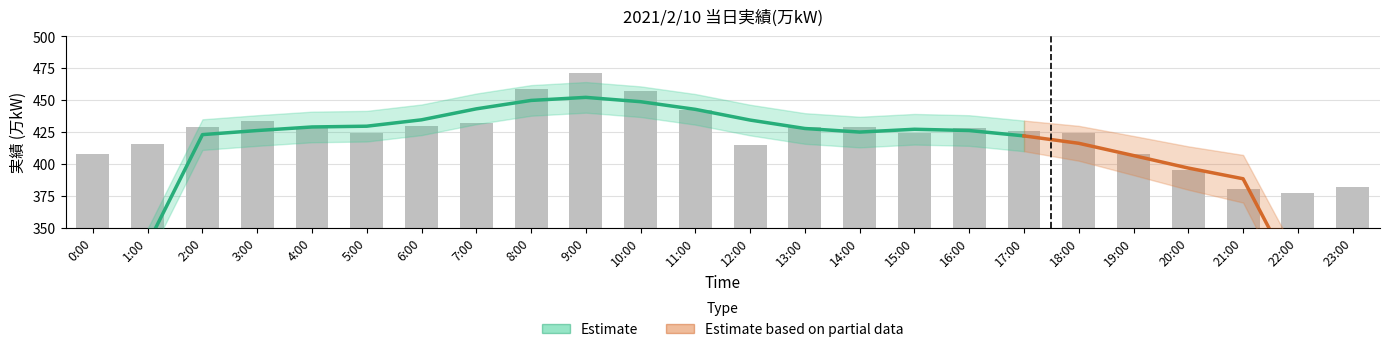

Rank the categories by value from lowest to highest.

22:00, 21:00, 23:00, 20:00, 0:00, 19:00, 12:00, 1:00, 5:00, 15:00, 18:00, 17:00, 4:00, 16:00, 2:00, 13:00, 14:00, 6:00, 7:00, 3:00, 11:00, 10:00, 8:00, 9:00